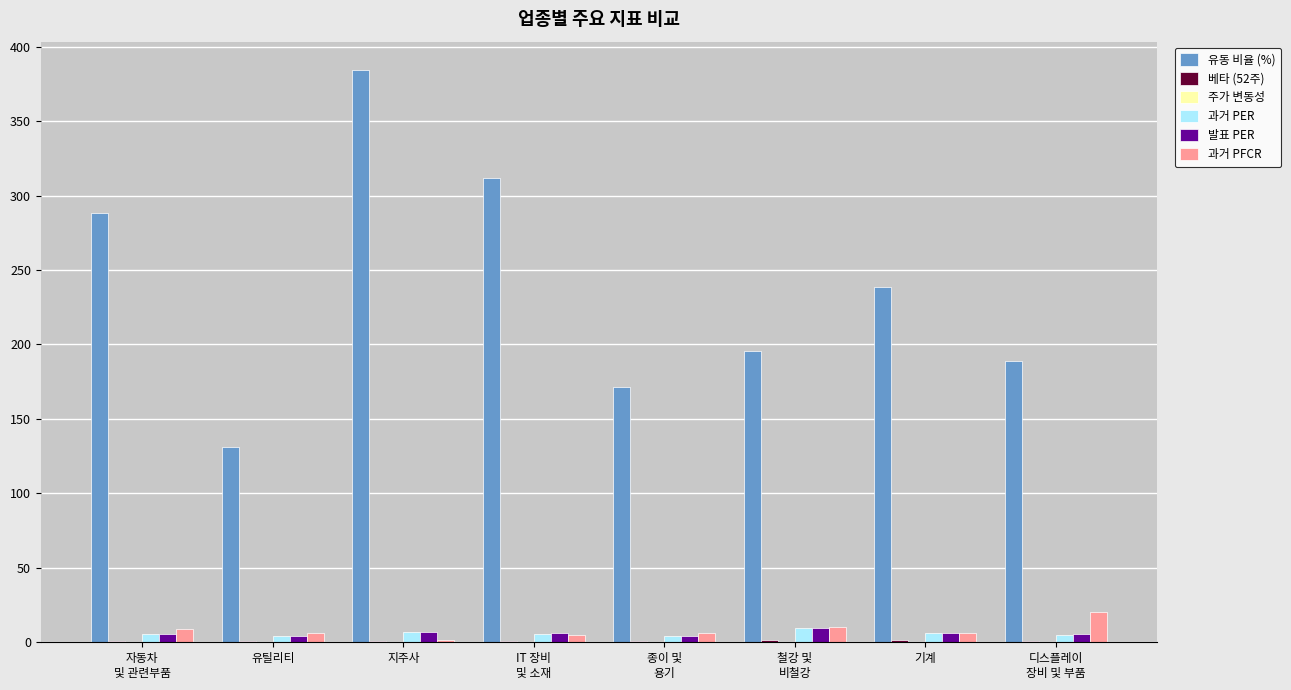

What is the greatest value displayed?

384.1